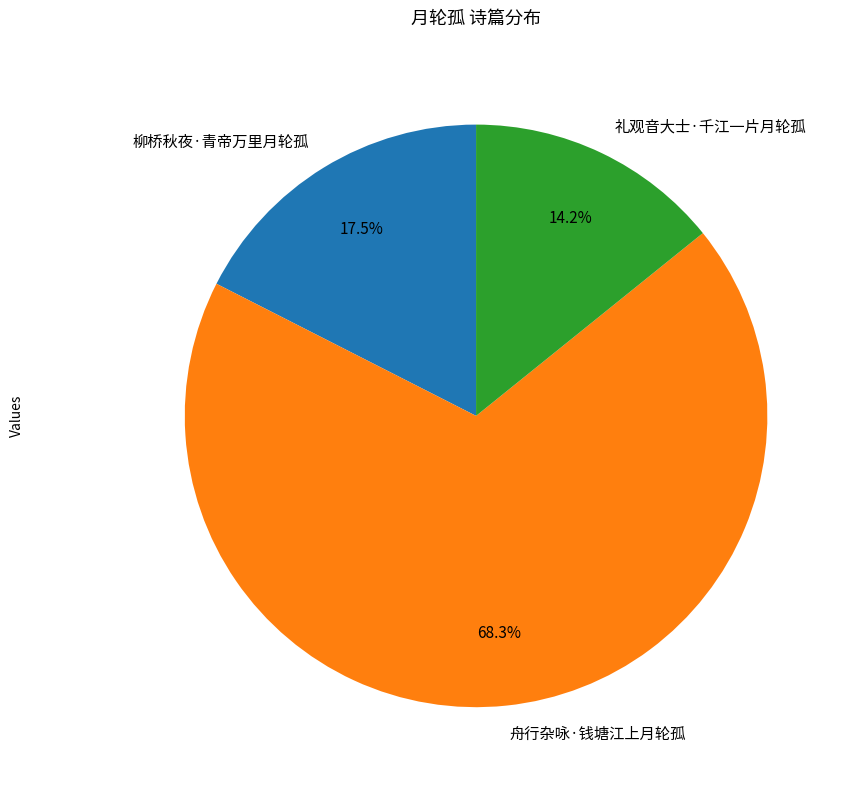

Between 柳桥秋夜·青帝万里月轮孤 and 礼观音大士·千江一片月轮孤, which is larger?

柳桥秋夜·青帝万里月轮孤